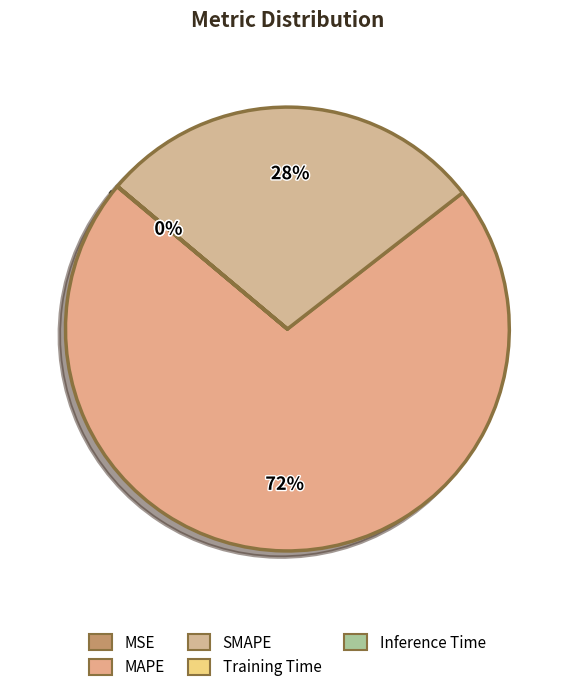

How many slices are in this pie chart?

5